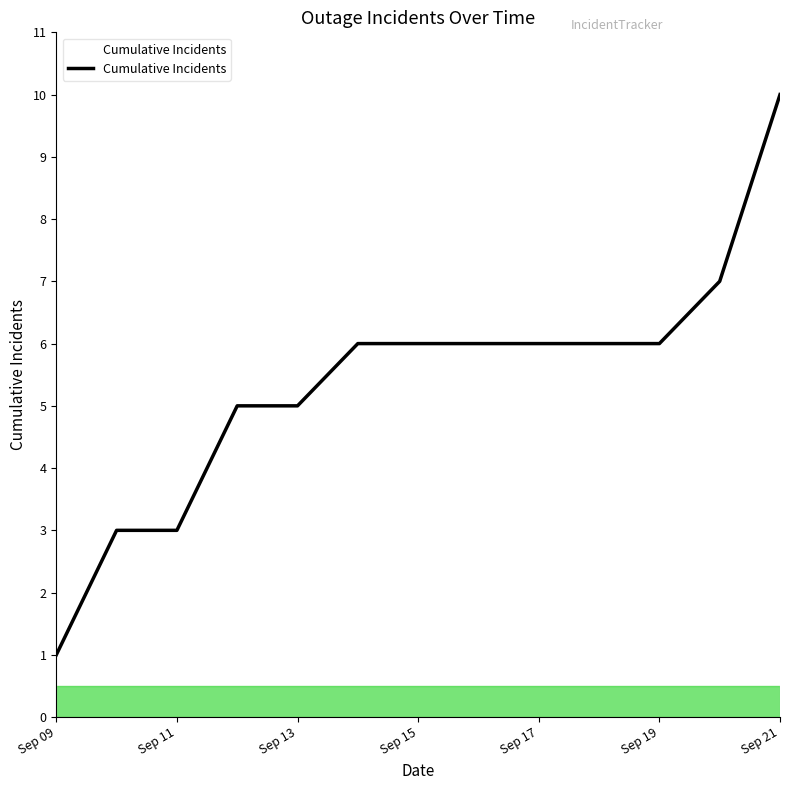

What is the difference between the maximum and minimum values?

9